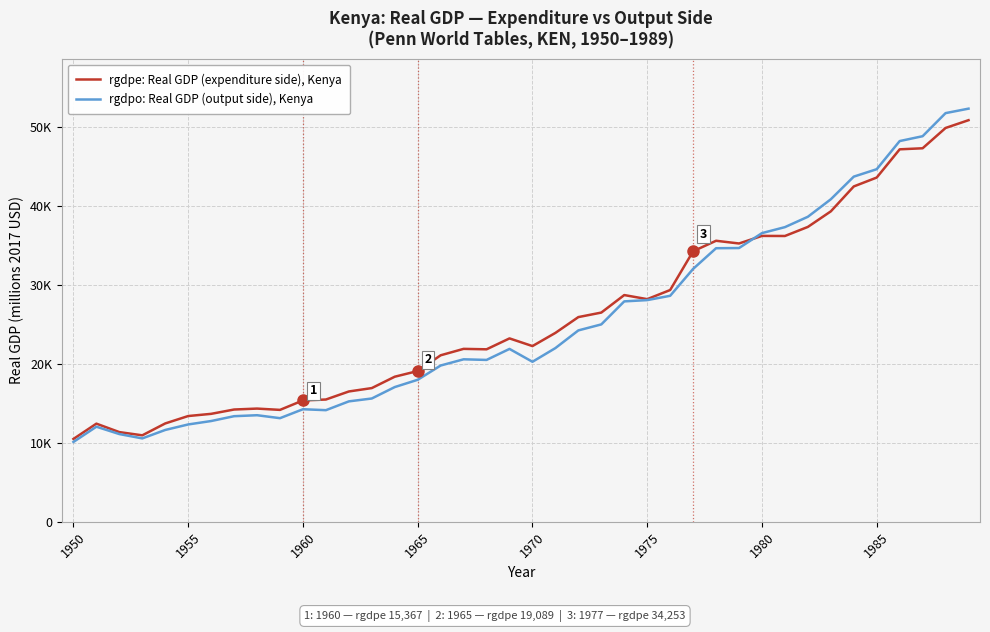

What are all the series names shown in the legend?

rgdpe: Real GDP (expenditure side), Kenya, rgdpo: Real GDP (output side), Kenya